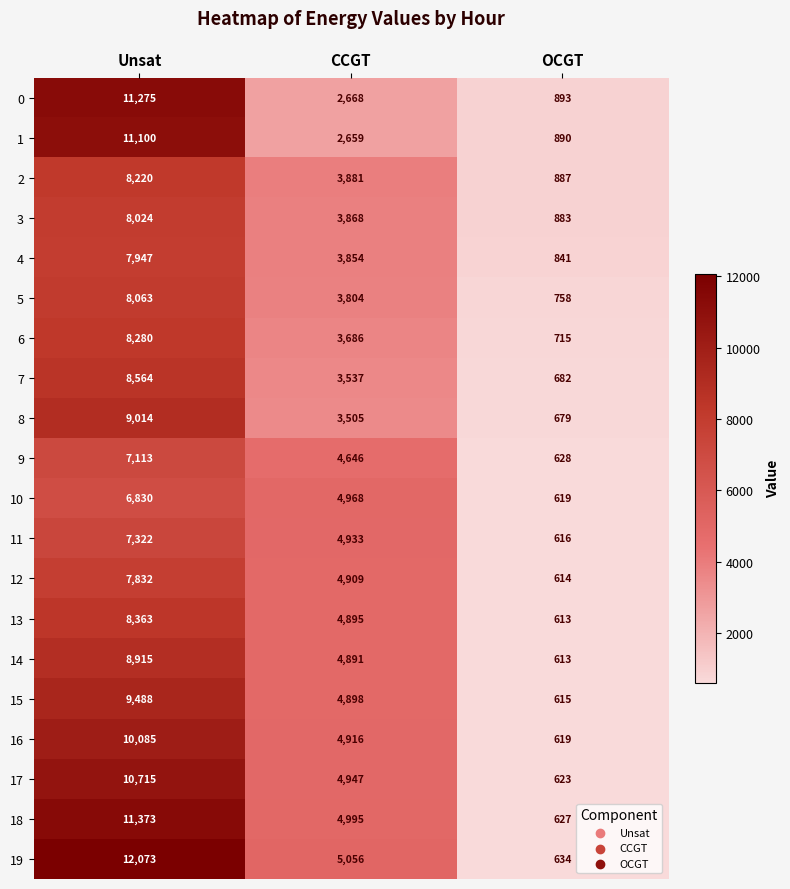

What is the difference between the maximum and minimum values in the 0 series?

10382